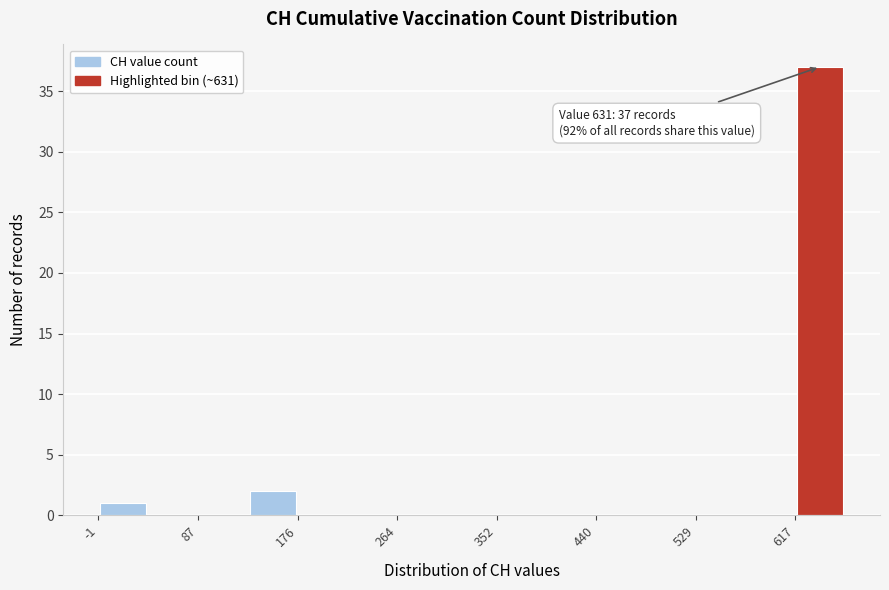

Which range on the x-axis has the tallest bar?

620 to 660